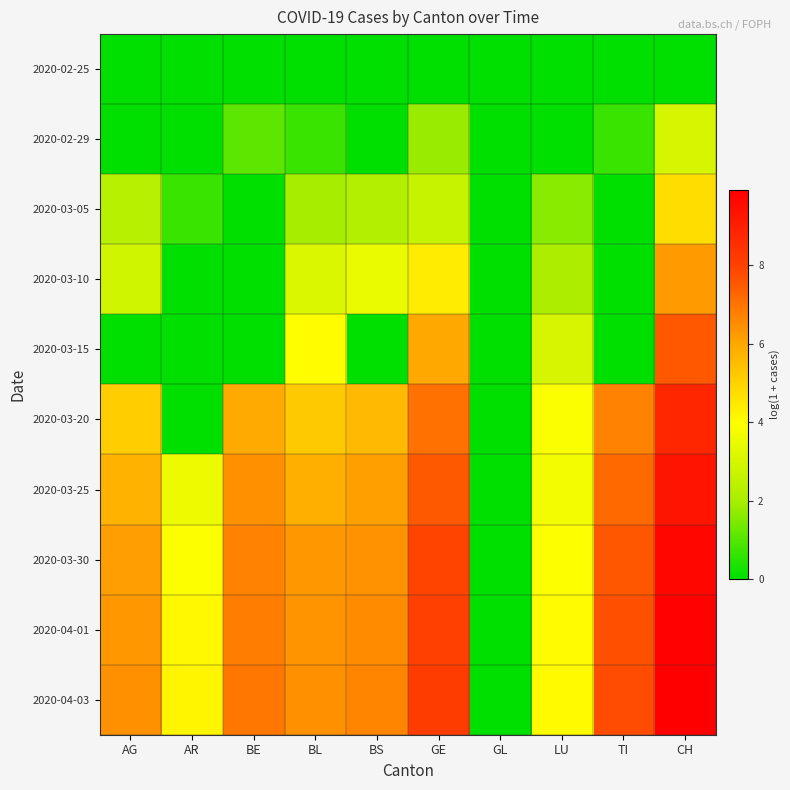

What is the total value across all series at AG?

35.0